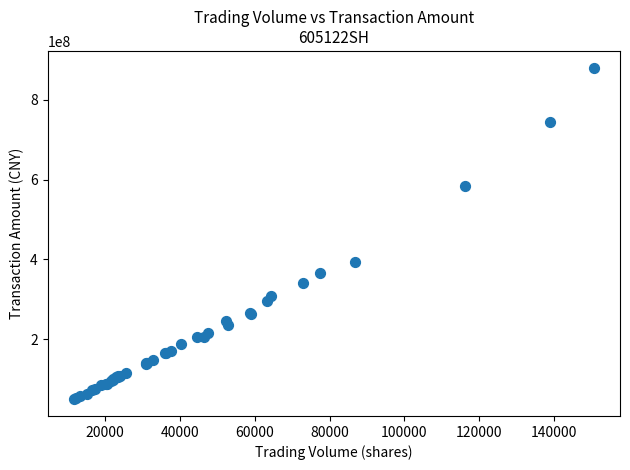

What Y value in the scatter plot is closest to 464992455?

393150432